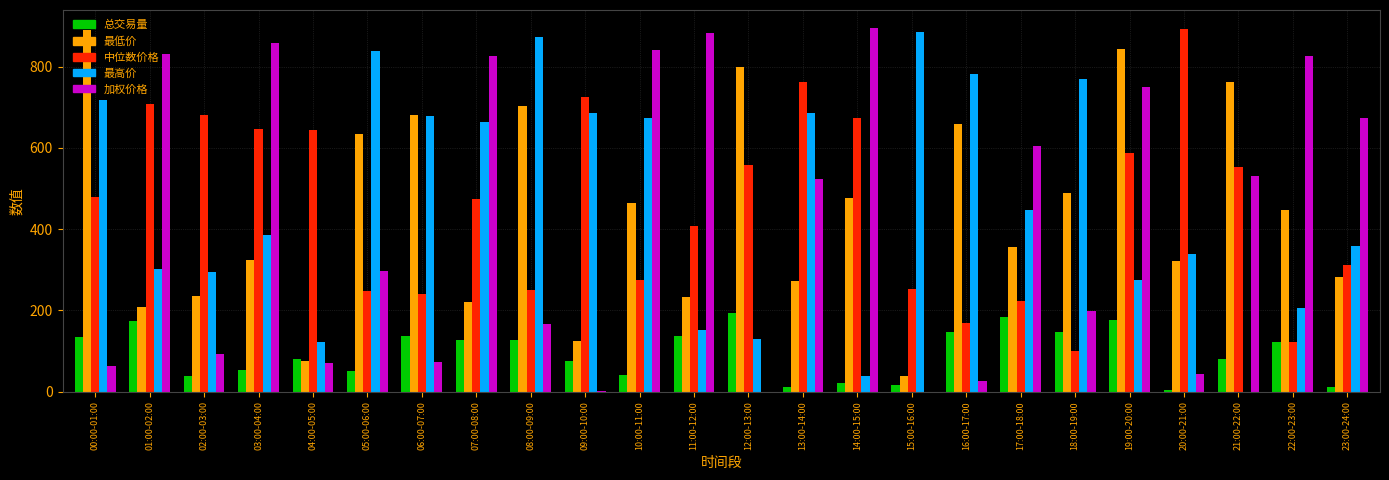

The 中位数价格 series shows 807.7 at 00:00-01:00. True or false?

False